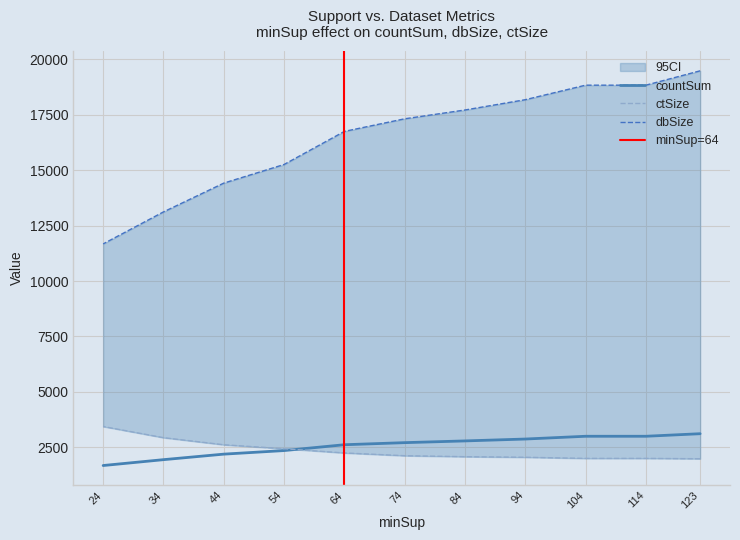

Is the value of countSum at 94 greater than the value of numSetsUsed at 34?

Yes